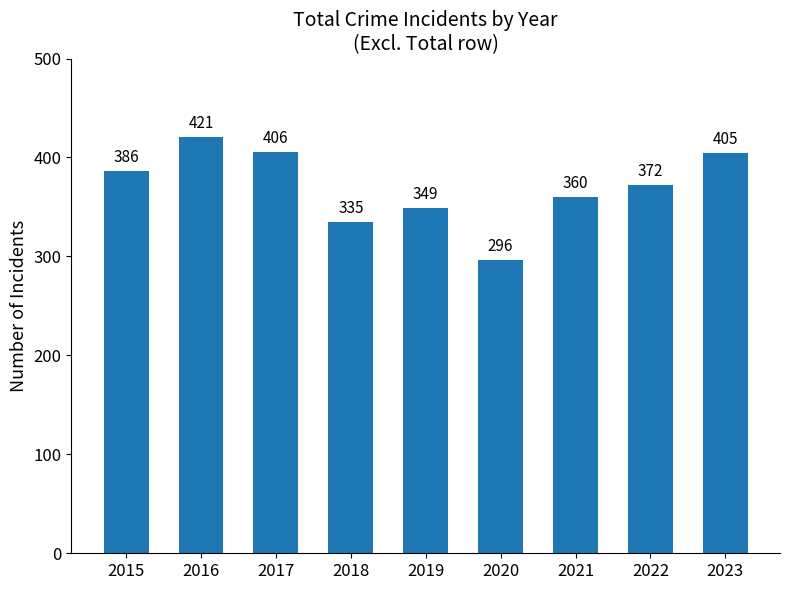

Which label corresponds to the smallest value in the chart?

2020